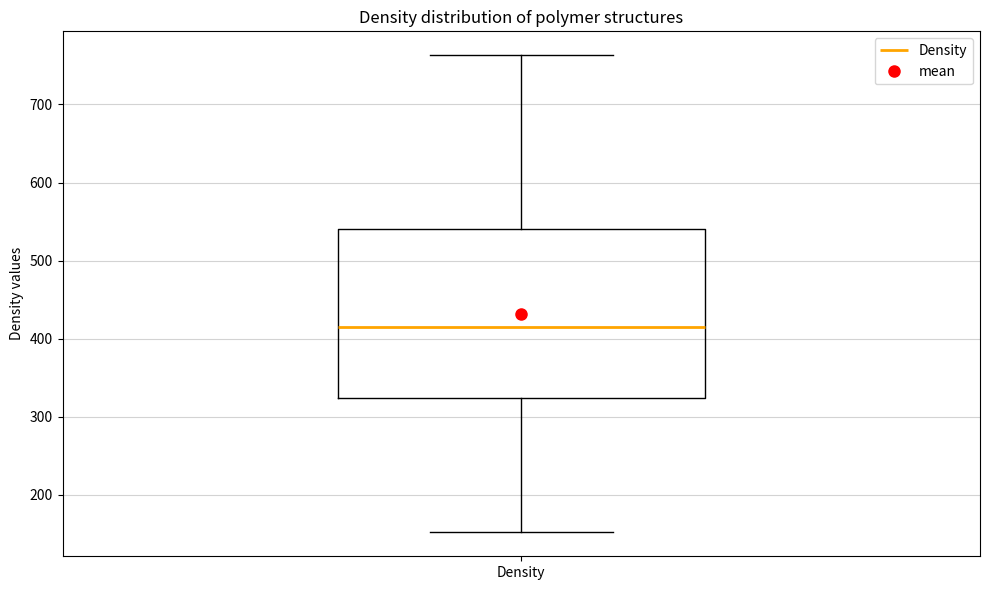

Transcribe this box plot: give where the median line is, the range the box spans, and where the two whiskers end, as read against the y-axis. The values are not printed on the chart, so give them approximately, as read against the axis.

median 420, box 320 to 540, whiskers 150 to 760